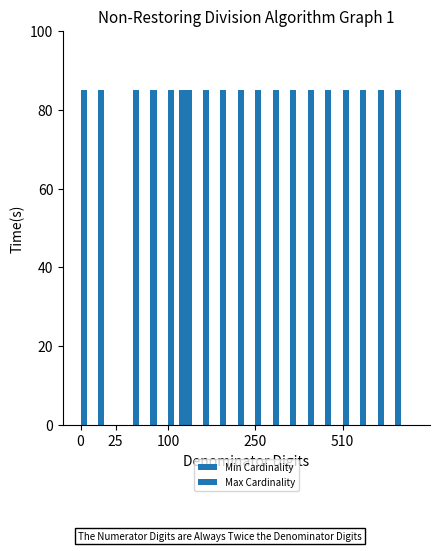

How many series are shown in this chart?

2